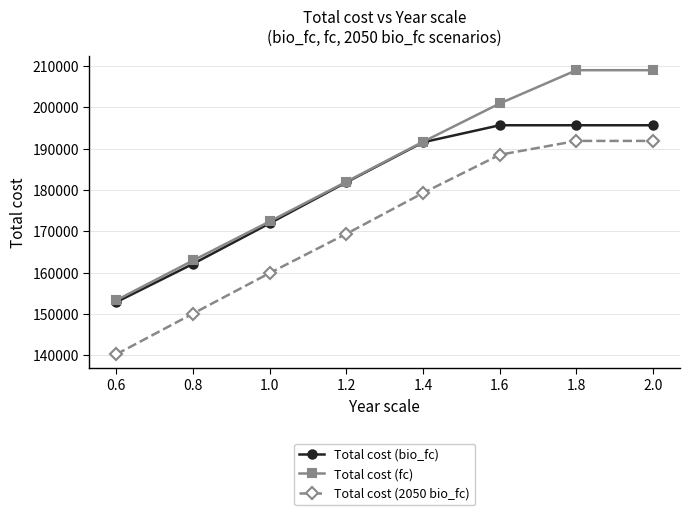

Which series has the widest spread of values?

Total cost (fc)